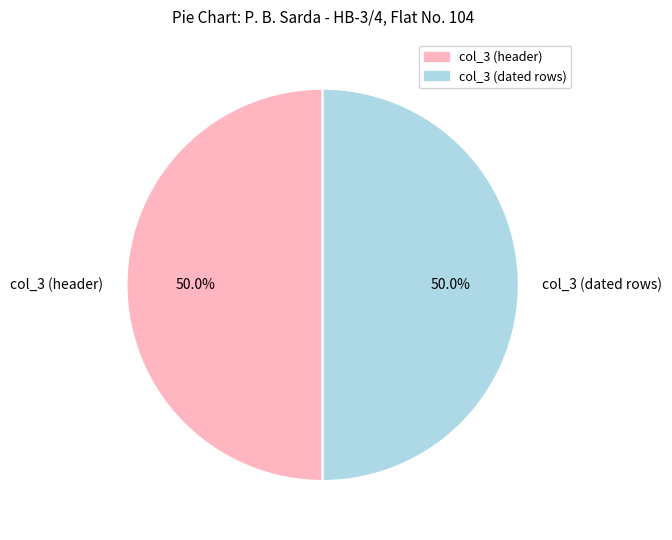

Combined, what portion of the pie is col_3 (header) and col_3 (dated rows)?

100.0%